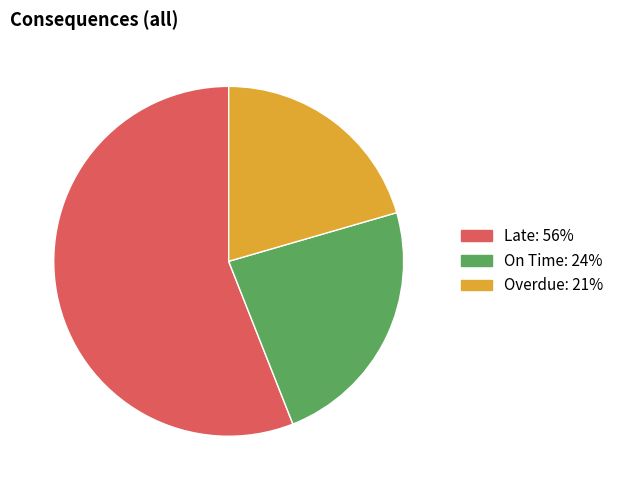

What is the ratio of the value at On Time to the value at Overdue?

1.1